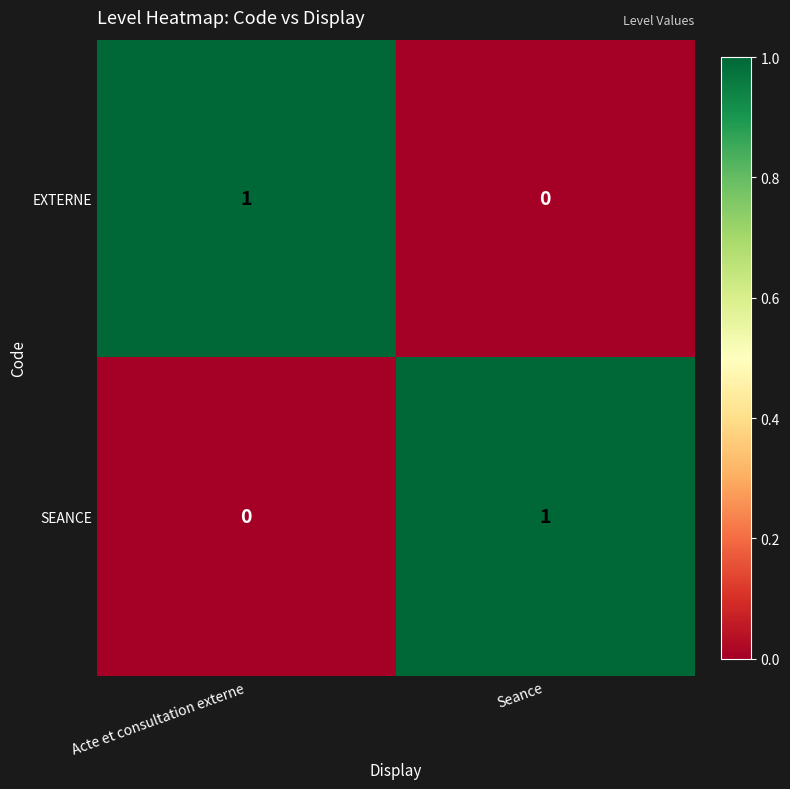

List the labels in order of EXTERNE value, smallest first.

Seance, Acte et consultation externe